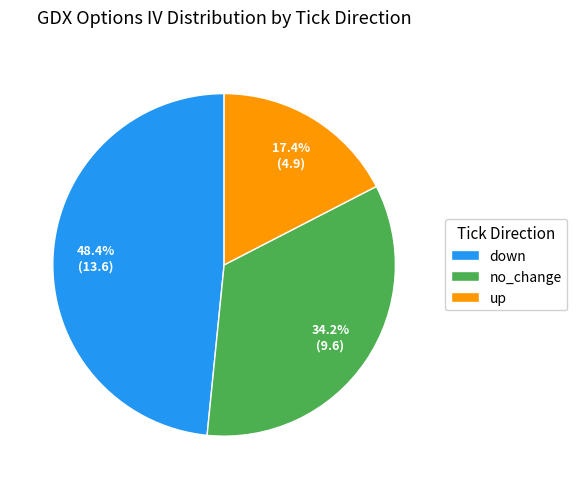

To the nearest percent, what is the difference between the largest and smallest slice percentages?

31%